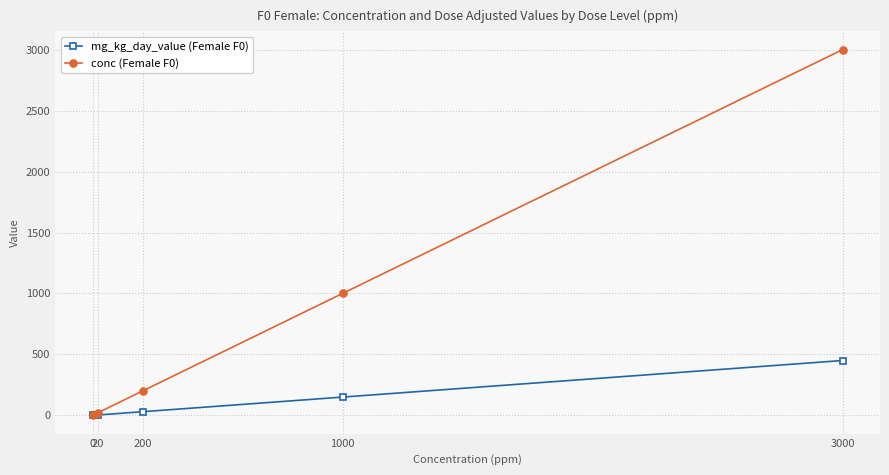

Does the chart have visible grid lines?

Yes